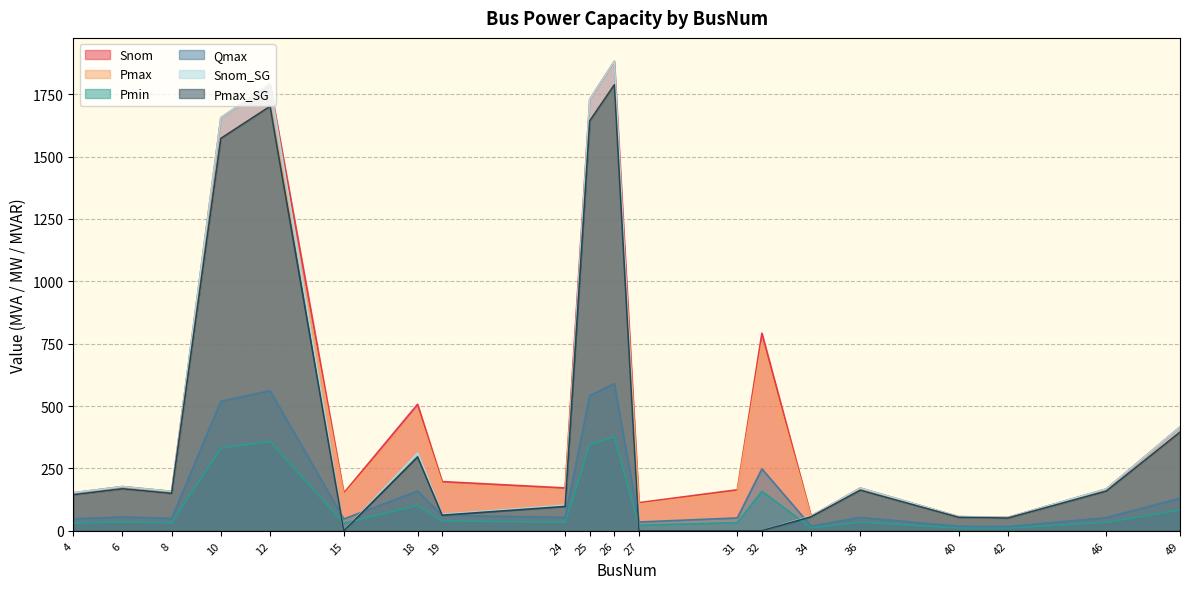

True or false: Qmax and Pmin intersect in this chart.

False